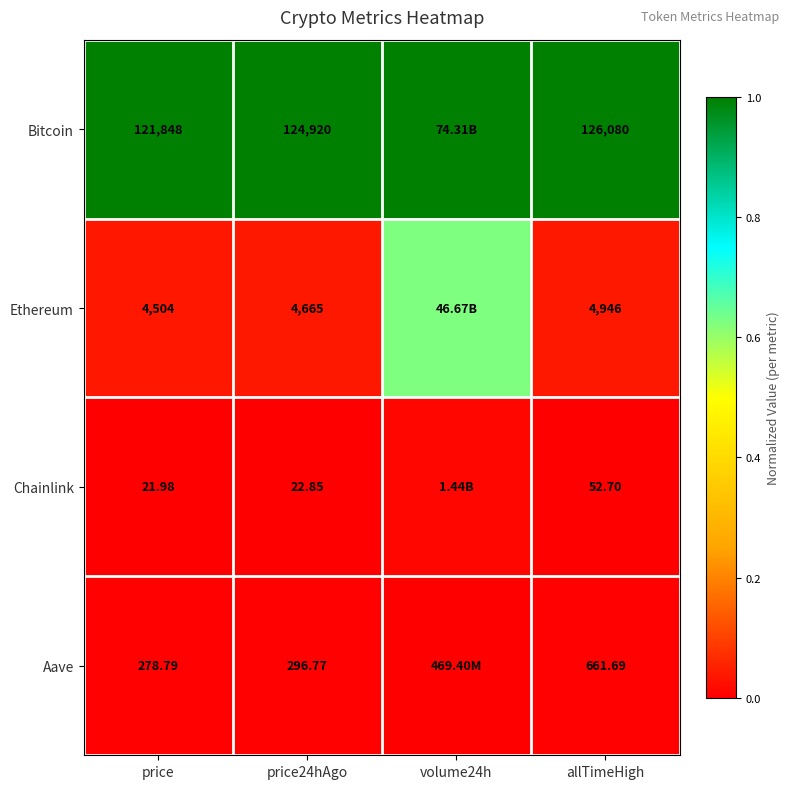

Which series changed the most between price24hAgo and allTimeHigh?

Bitcoin